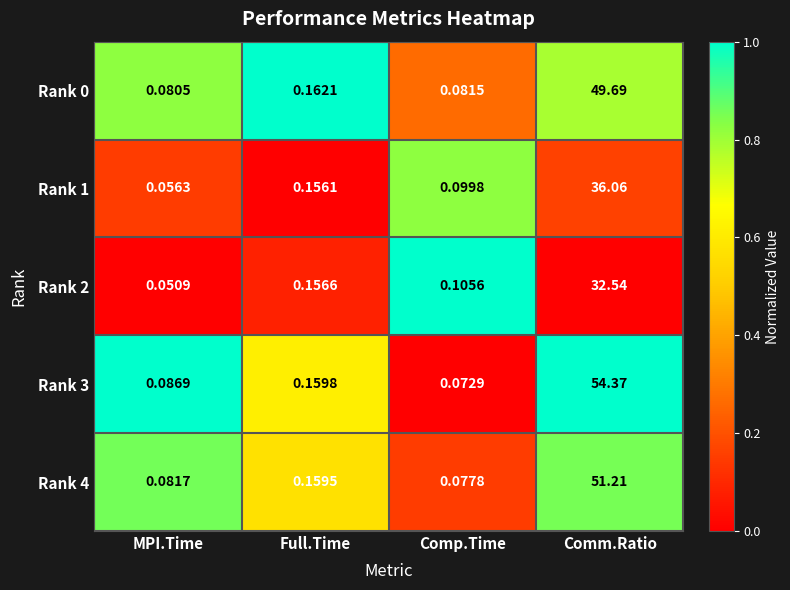

List the series in order of their peak value, highest first.

Rank 3, Rank 4, Rank 0, Rank 1, Rank 2